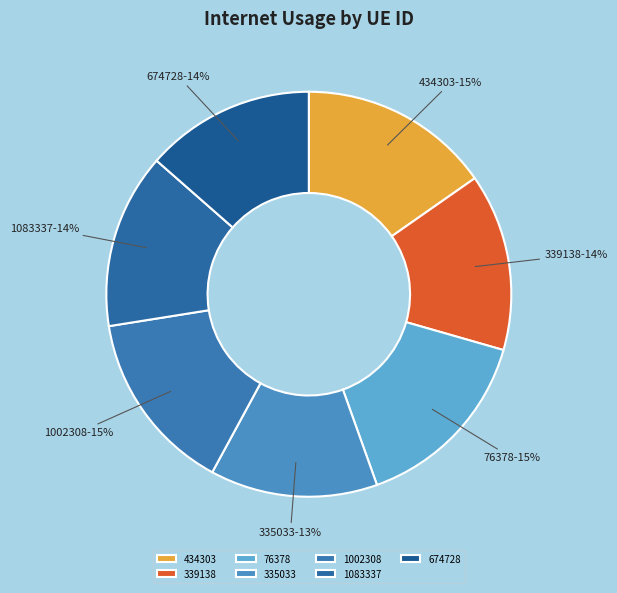

What percentage is the 339138 slice, to the nearest percent?

14%